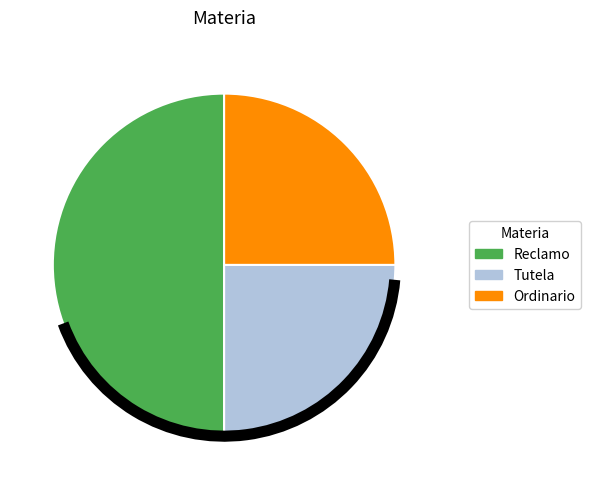

Which slice is the largest?

Reclamo